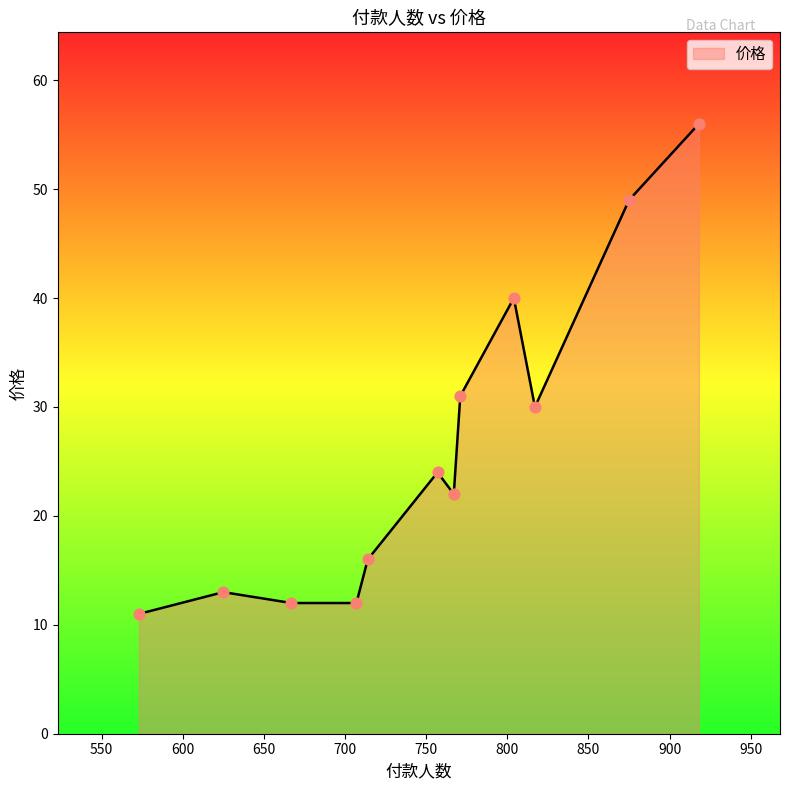

What is the difference between the maximum and minimum values?

45